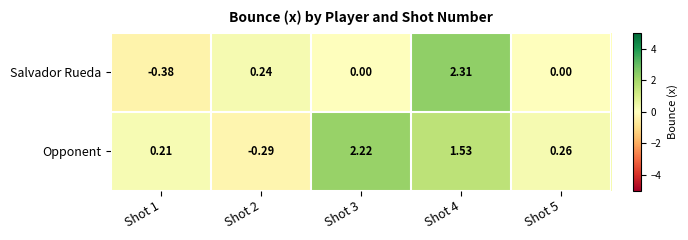

Which series changed the most between Shot 4 and Shot 5?

Salvador Rueda